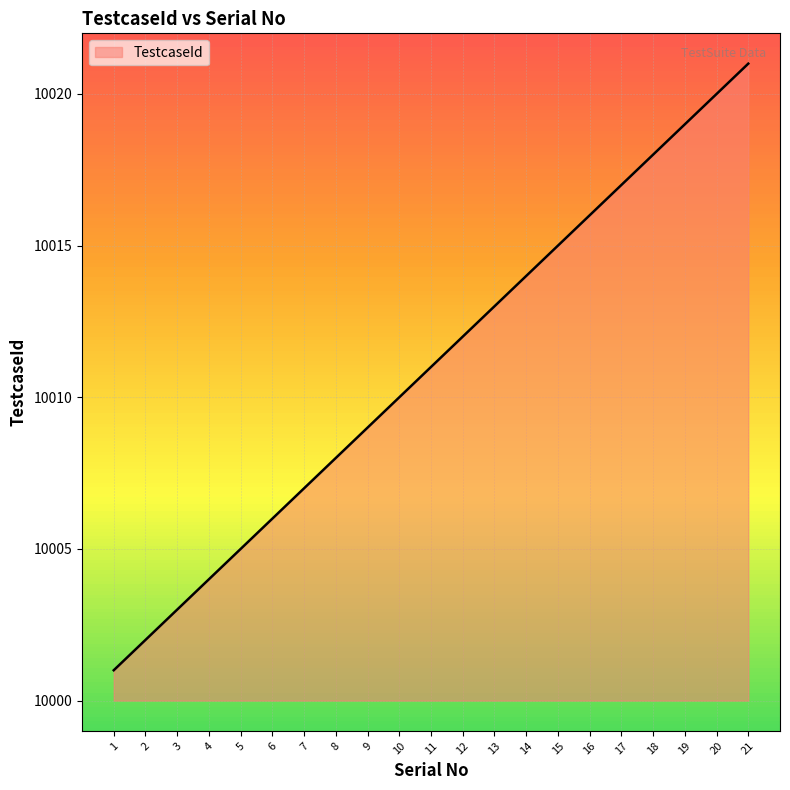

What is the change in value from 11 to 16?

+5